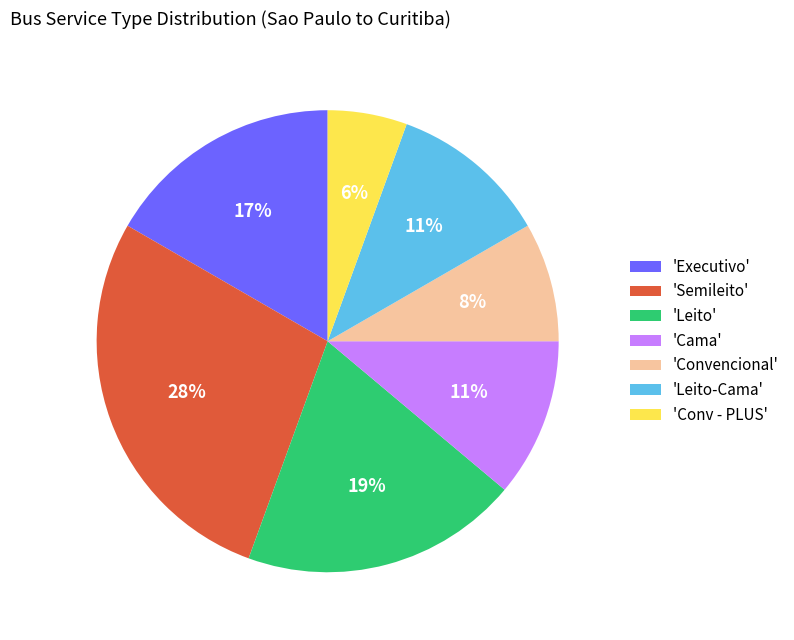

Is 'Convencional' the majority of the pie?

No